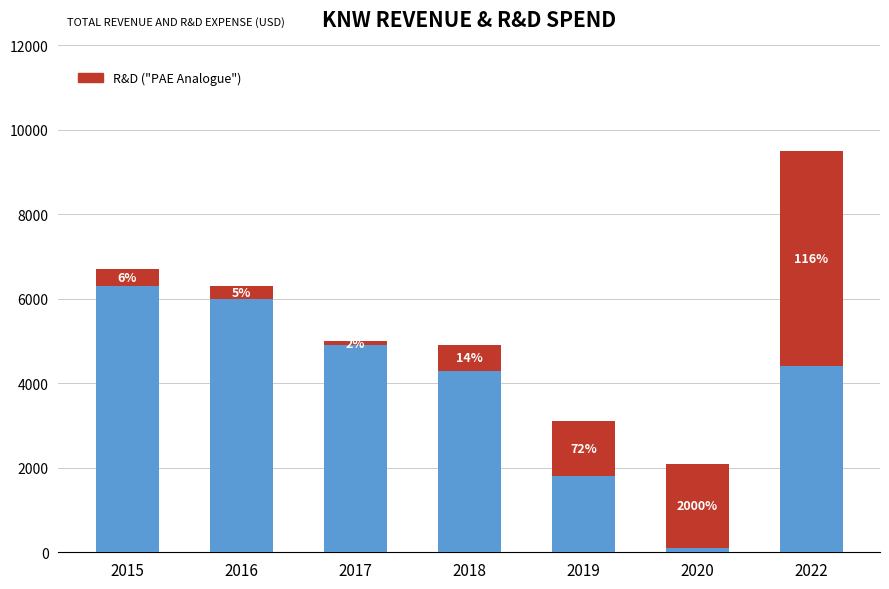

Are the bars grouped side by side (vs. stacked)?

No